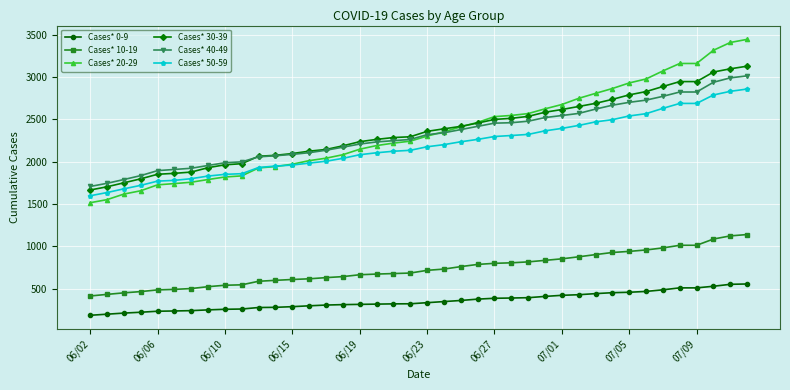

True or false: Cases* 0-9 and Cases* 40-49 intersect in this chart.

False